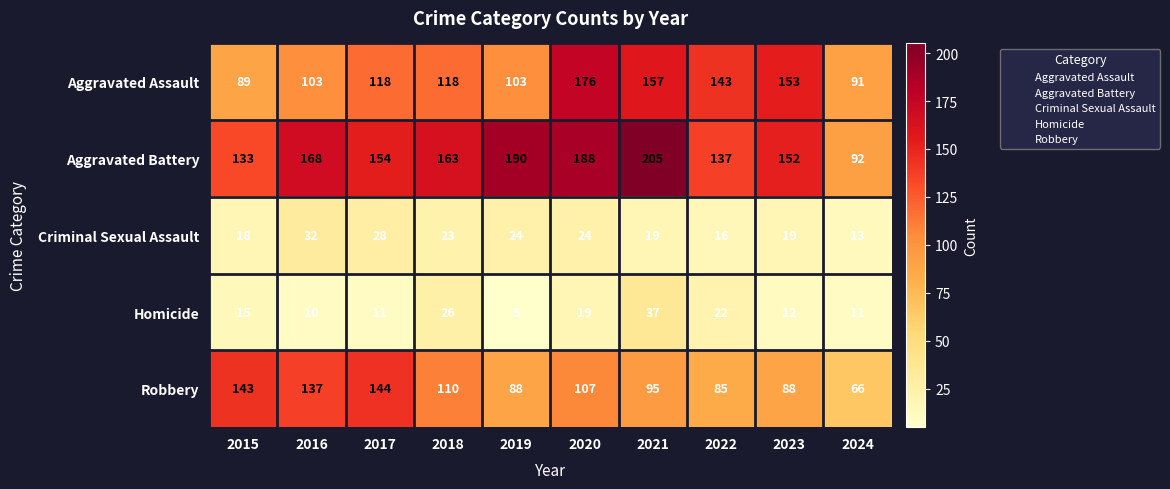

Which series has the largest total across all categories?

Aggravated Battery